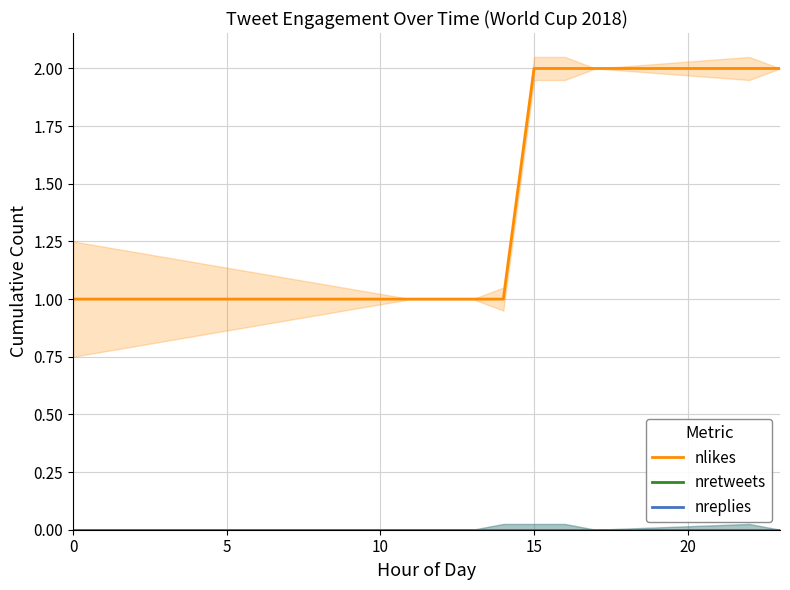

Is this an area chart (filled region under the line)?

No